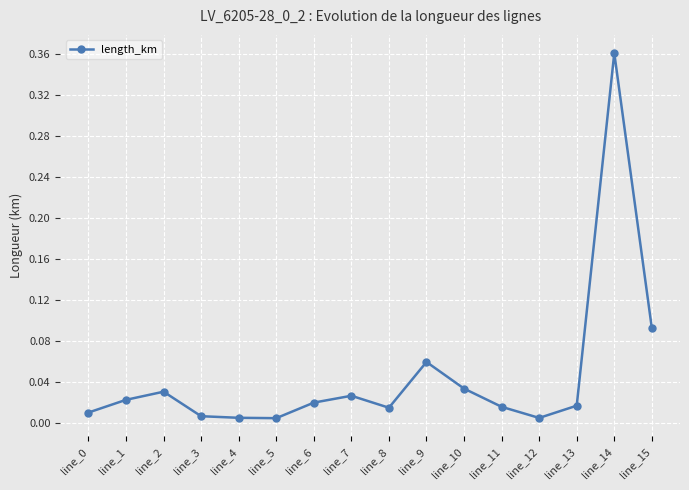

Is it true that the value at line_10 is 0.1?

False